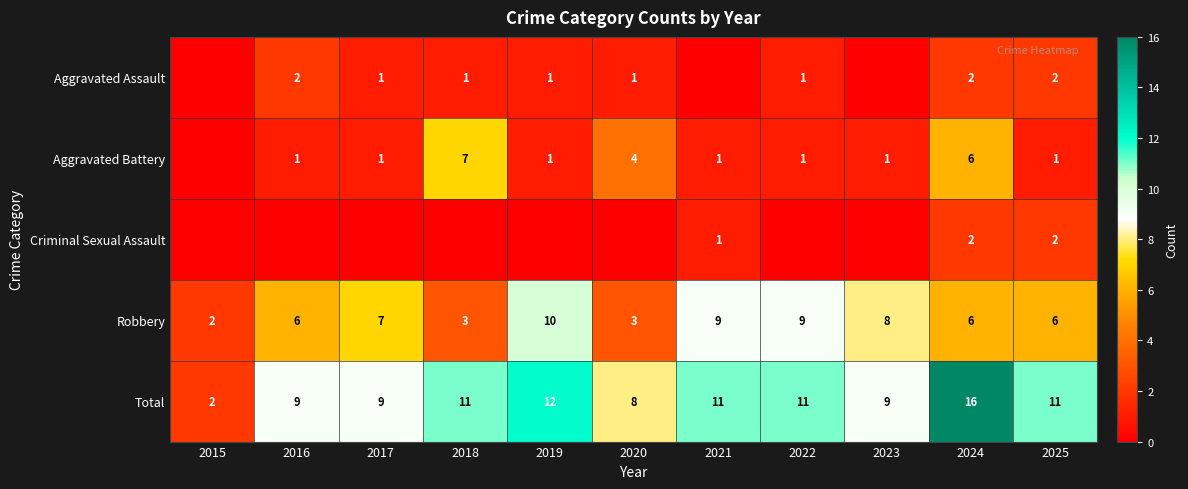

Which category has the highest value in the Robbery series?

2019